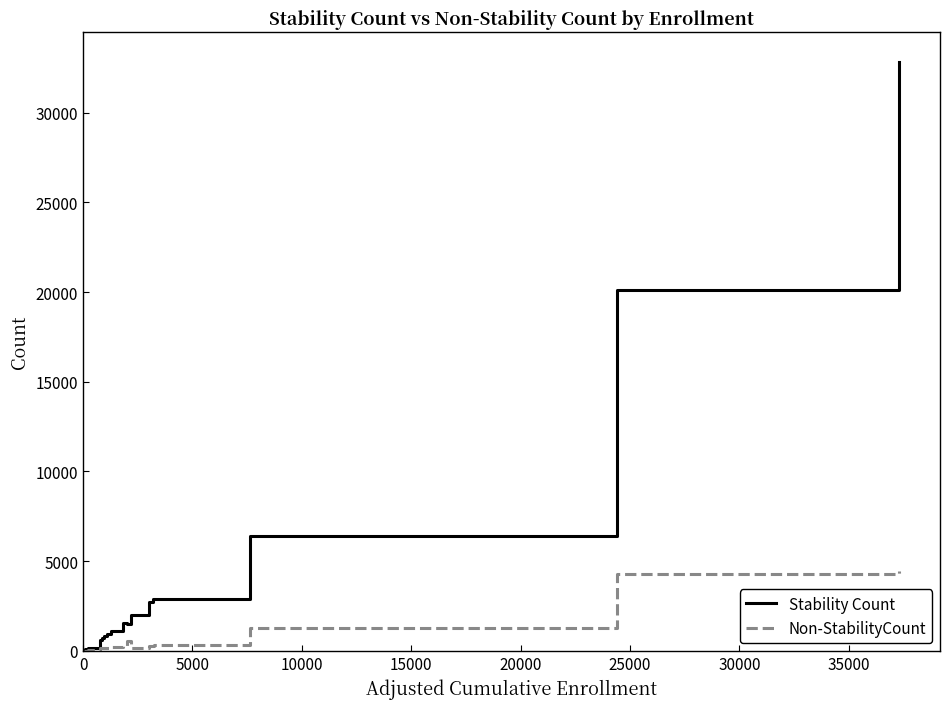

How many values in the Stability Count series are below 1121?

10